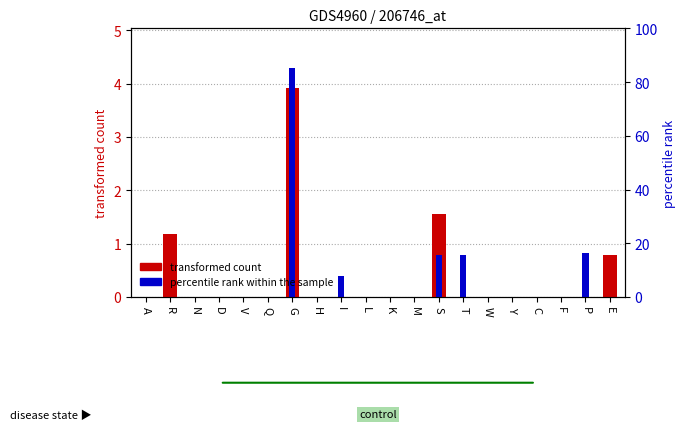

How many data points in transformed count are above 0?

4